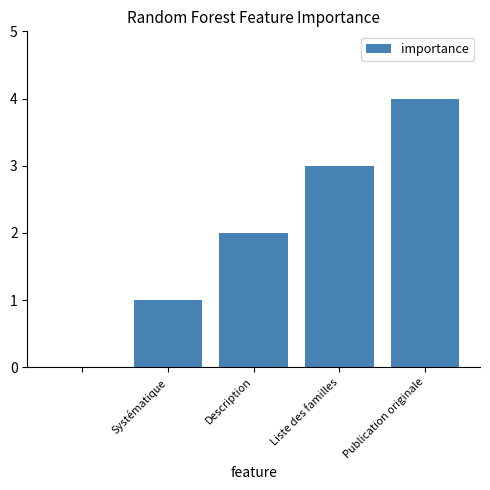

What is the sum of all values?

10